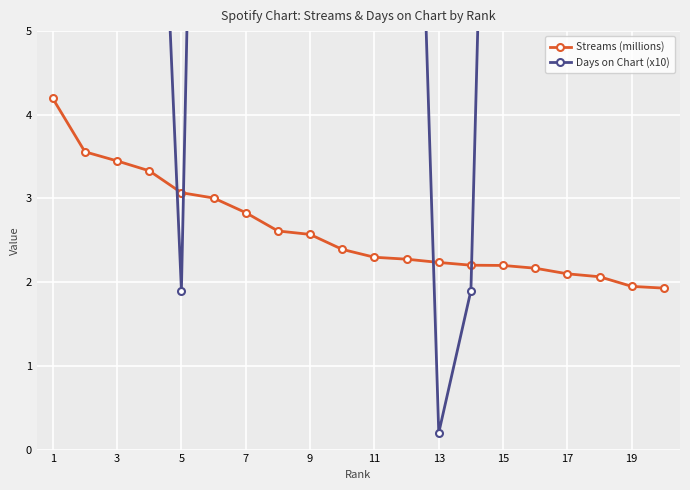

What are all the series names shown in the legend?

Streams (millions), Days on Chart (x10)